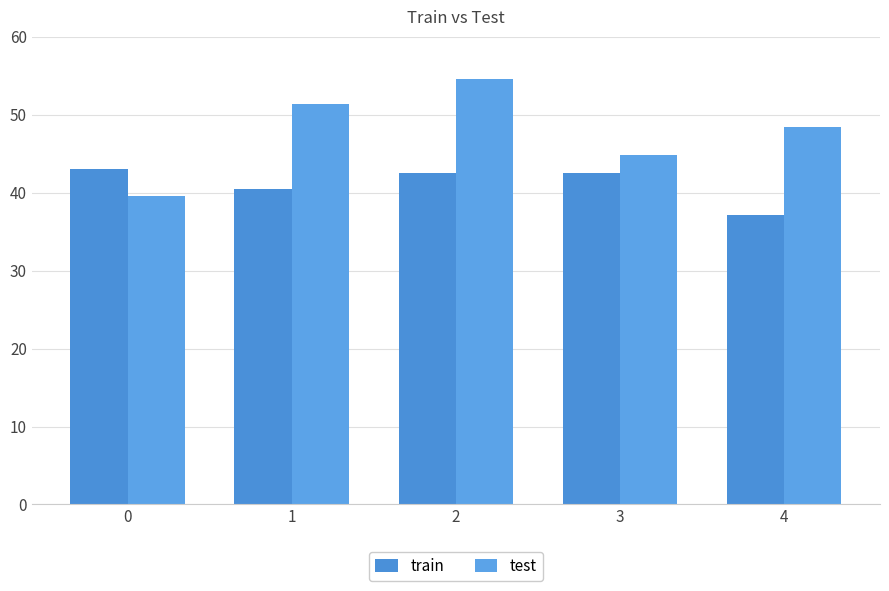

Which category has the highest value in the test series?

2